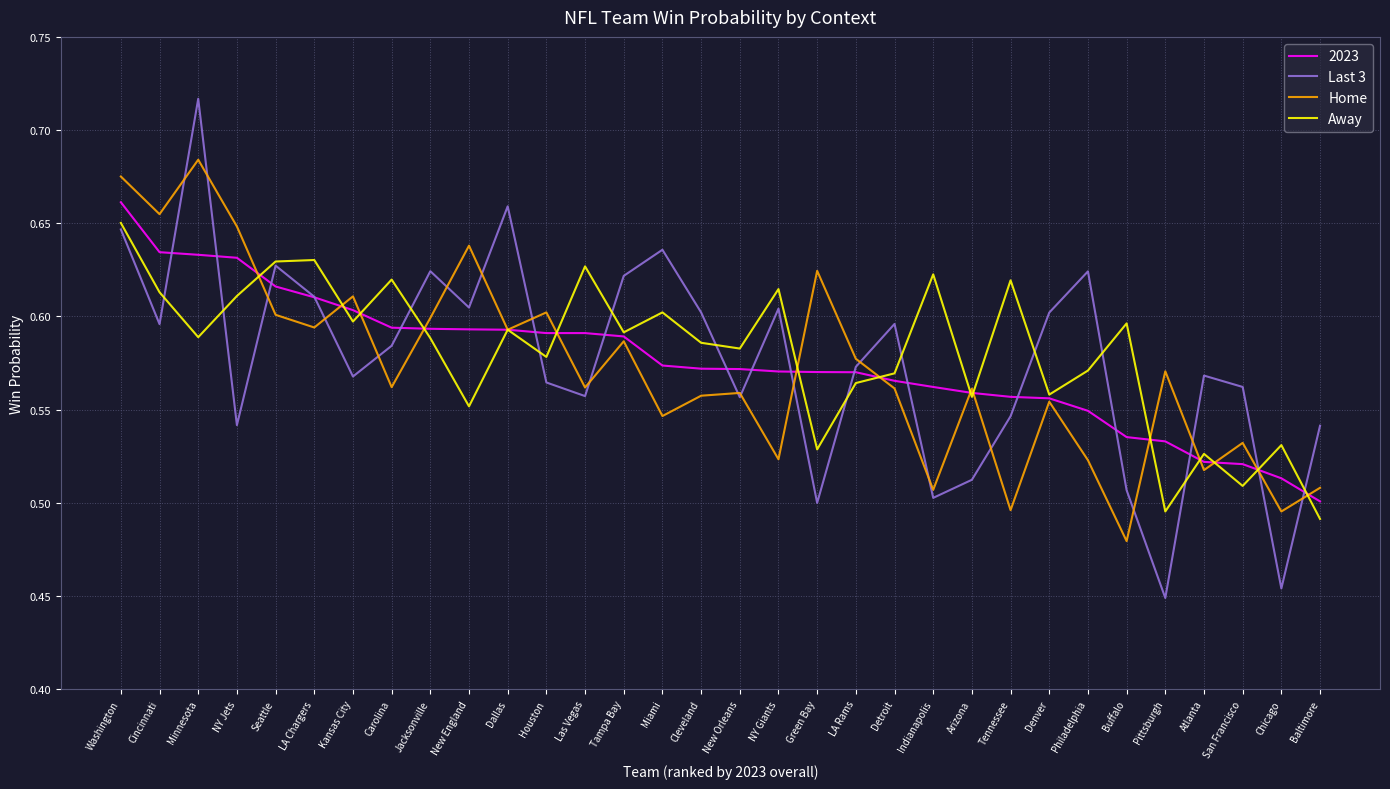

What is the sum of the Away values at Chicago and Cincinnati?

1.1